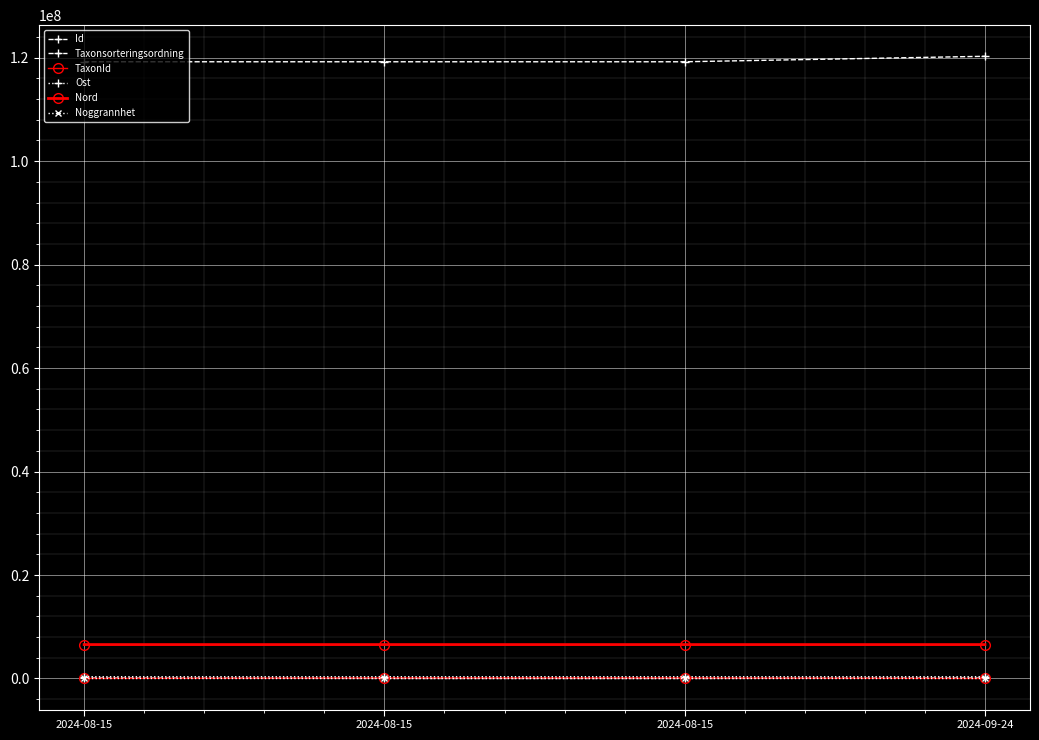

What is the difference between the maximum and second lowest values in the Nord series?

113